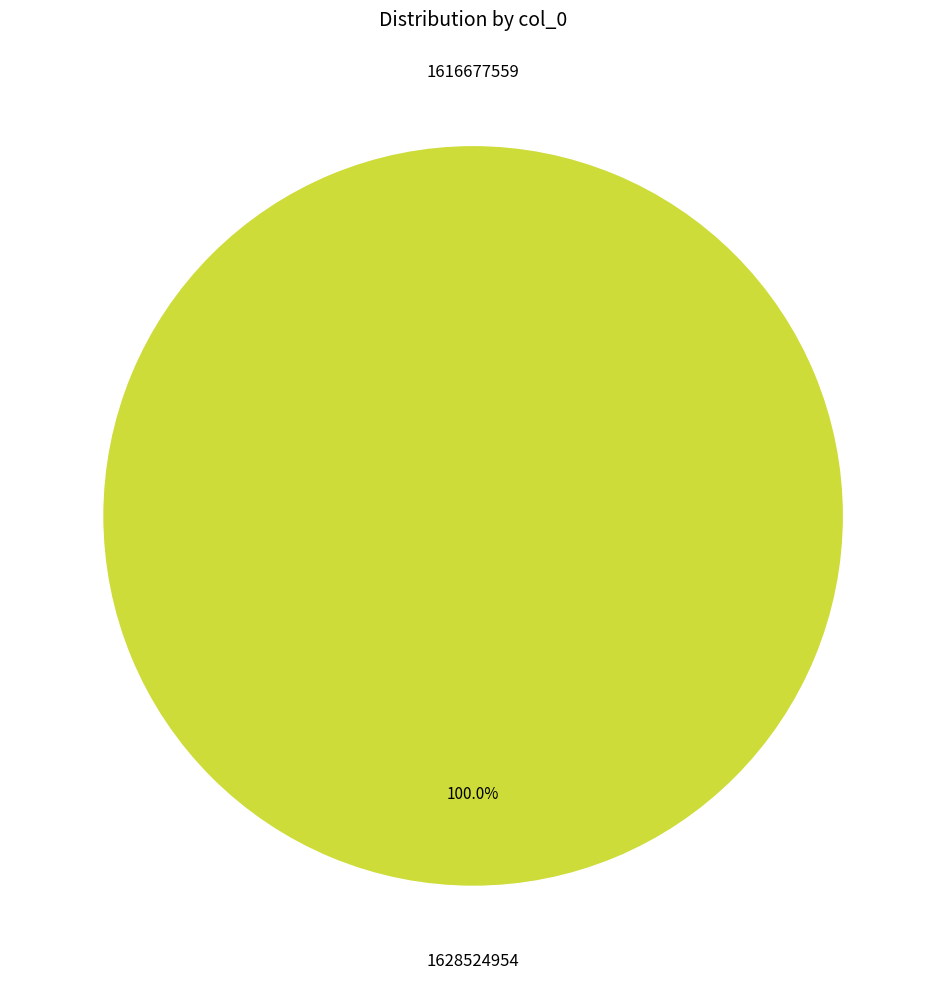

To the nearest percent, what portion does 1628524954 represent?

100%